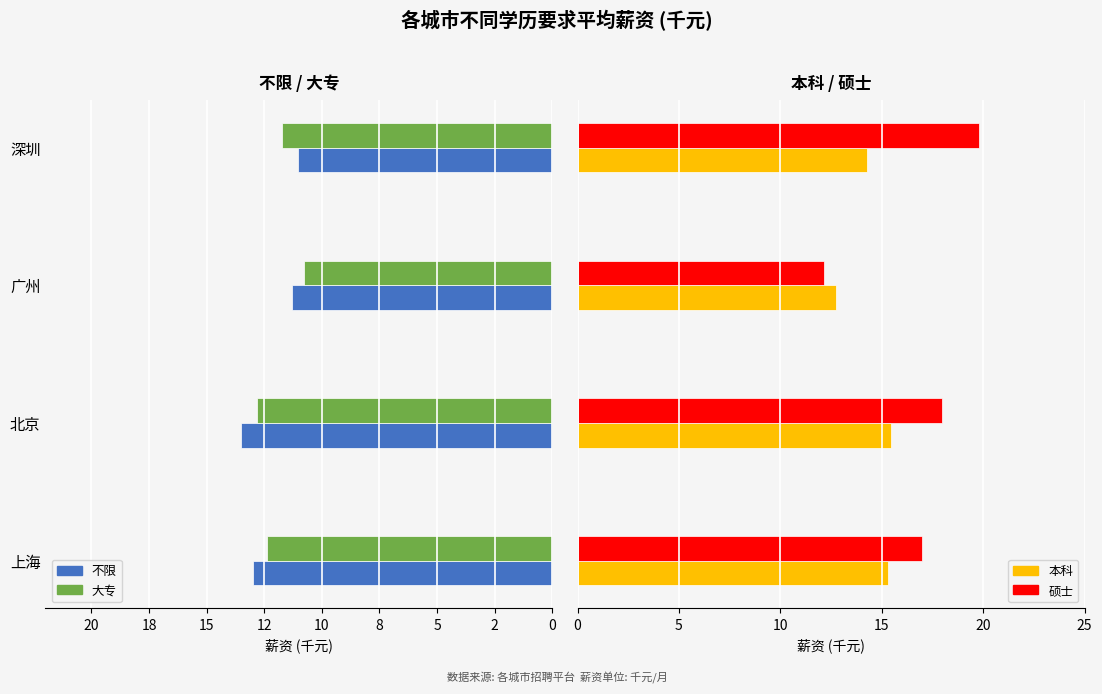

What is the difference between the maximum and minimum values in the 本科 series?

2.7